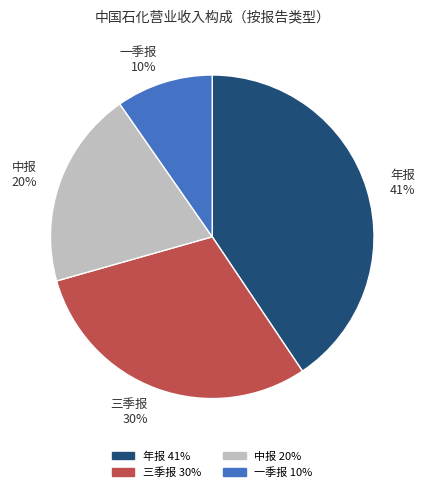

Do 三季报 30% and 年报 41% together represent more than half of the pie?

Yes